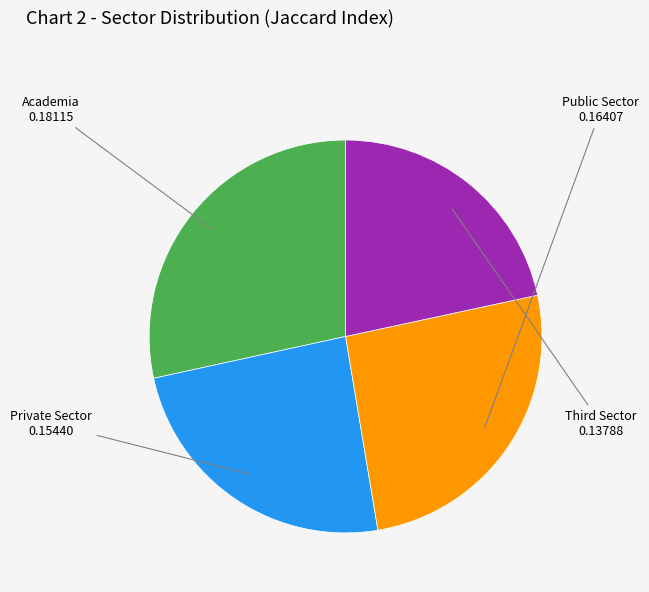

Is there a majority slice in this chart?

No